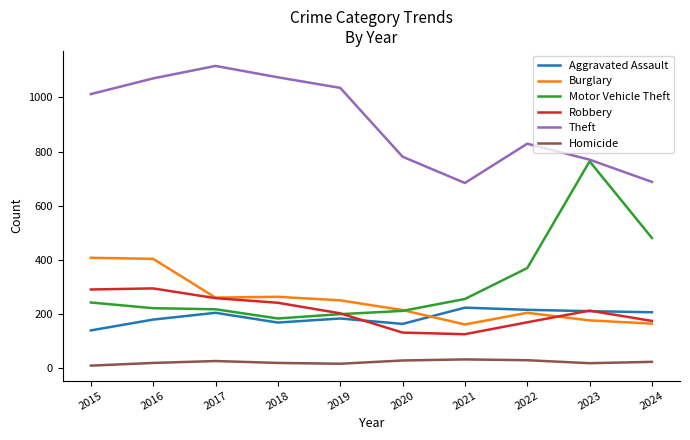

Which series has the largest range (max minus min)?

Motor Vehicle Theft